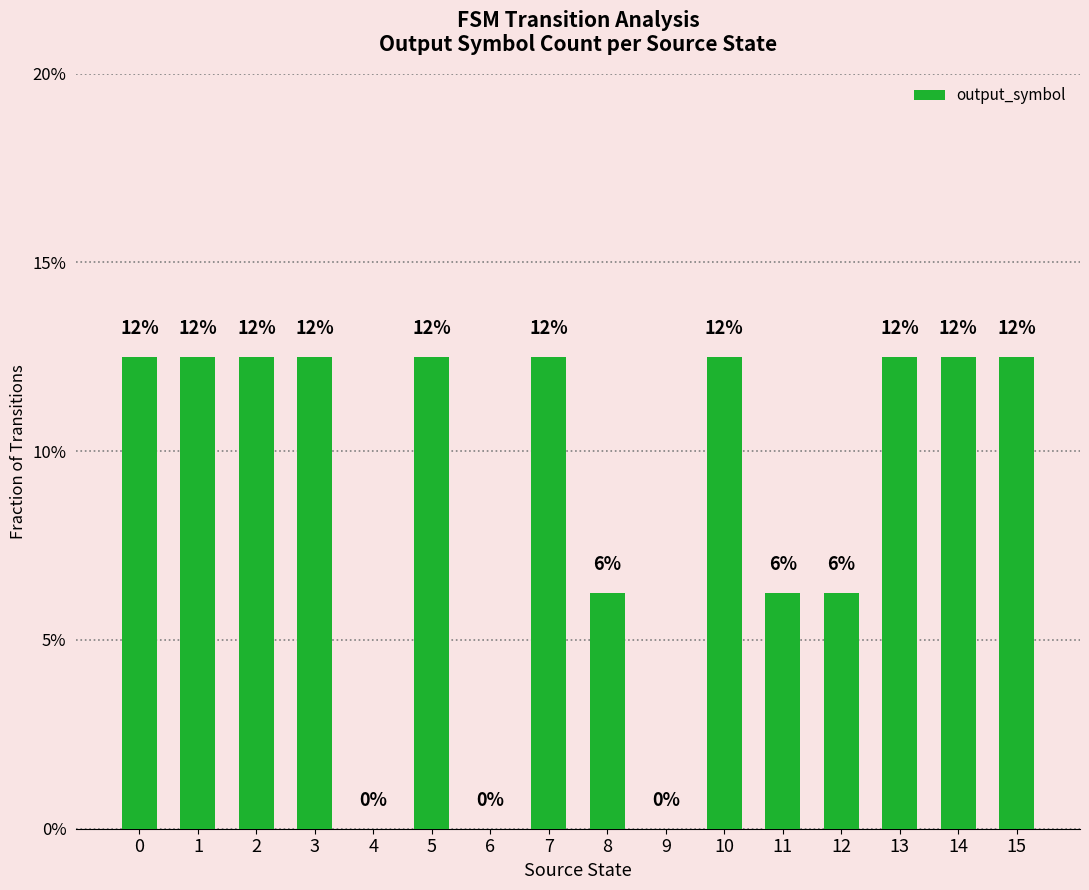

Reading left to right, extract all data points from this chart.

0=0.1	1=0.1	2=0.1	3=0.1	4=0.0	5=0.1	6=0.0	7=0.1	8=0.1	9=0.0	10=0.1	11=0.1	12=0.1	13=0.1	14=0.1	15=0.1